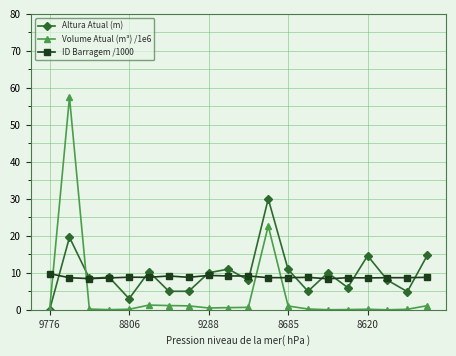

Rank the series by their maximum value, from highest to lowest.

Volume Atual (m³) /1e6, Altura Atual (m), ID Barragem /1000